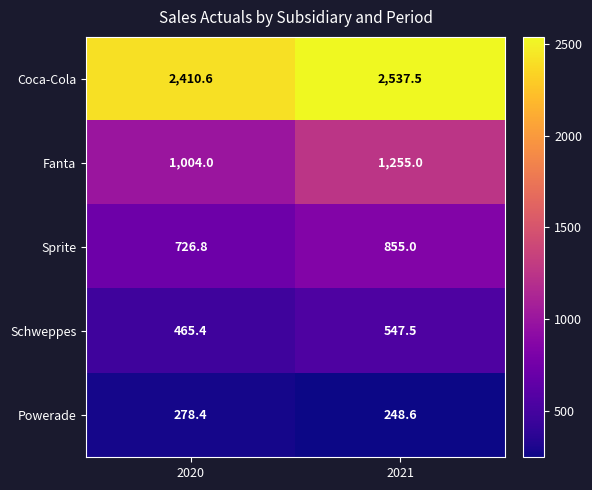

At which category is the sum across all series the highest?

2021